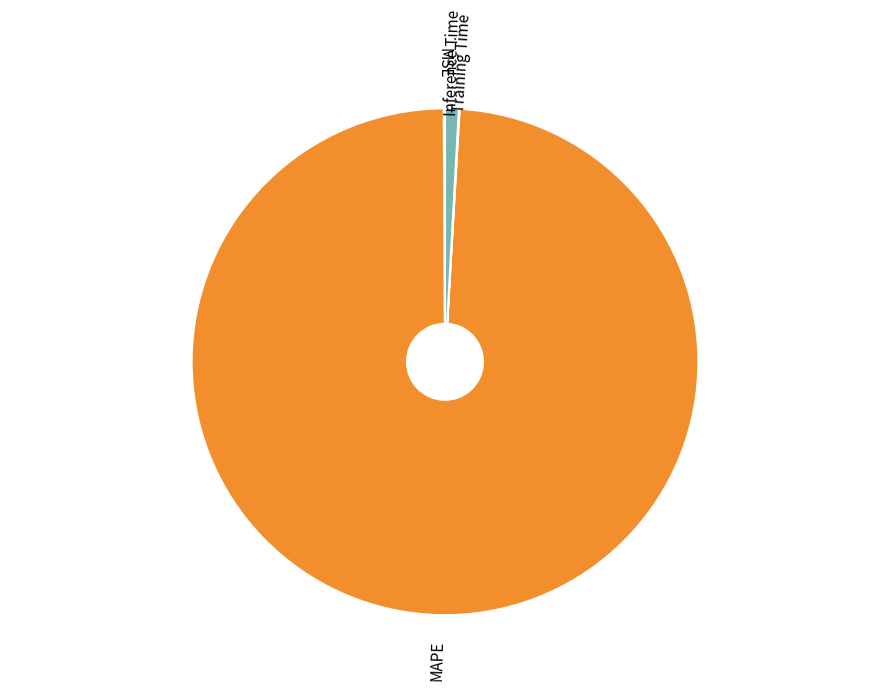

Does any single category account for the majority?

Yes